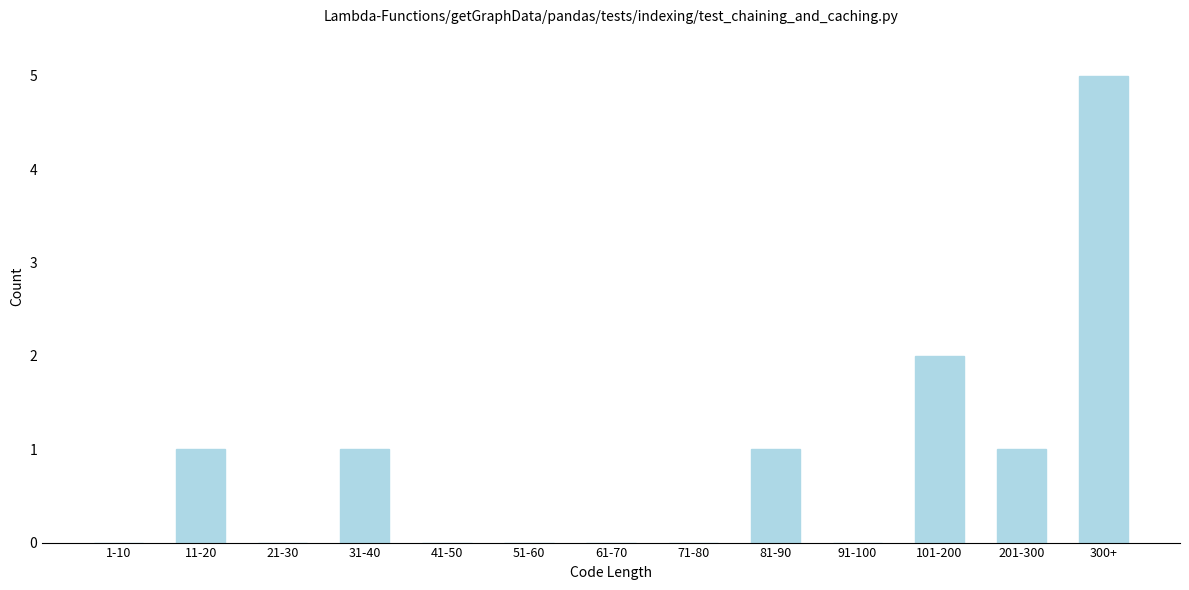

Reading left to right, list all the values displayed in this chart.

1-10=0	11-20=1	21-30=0	31-40=1	41-50=0	51-60=0	61-70=0	71-80=0	81-90=1	91-100=0	101-200=2	201-300=1	300+=5